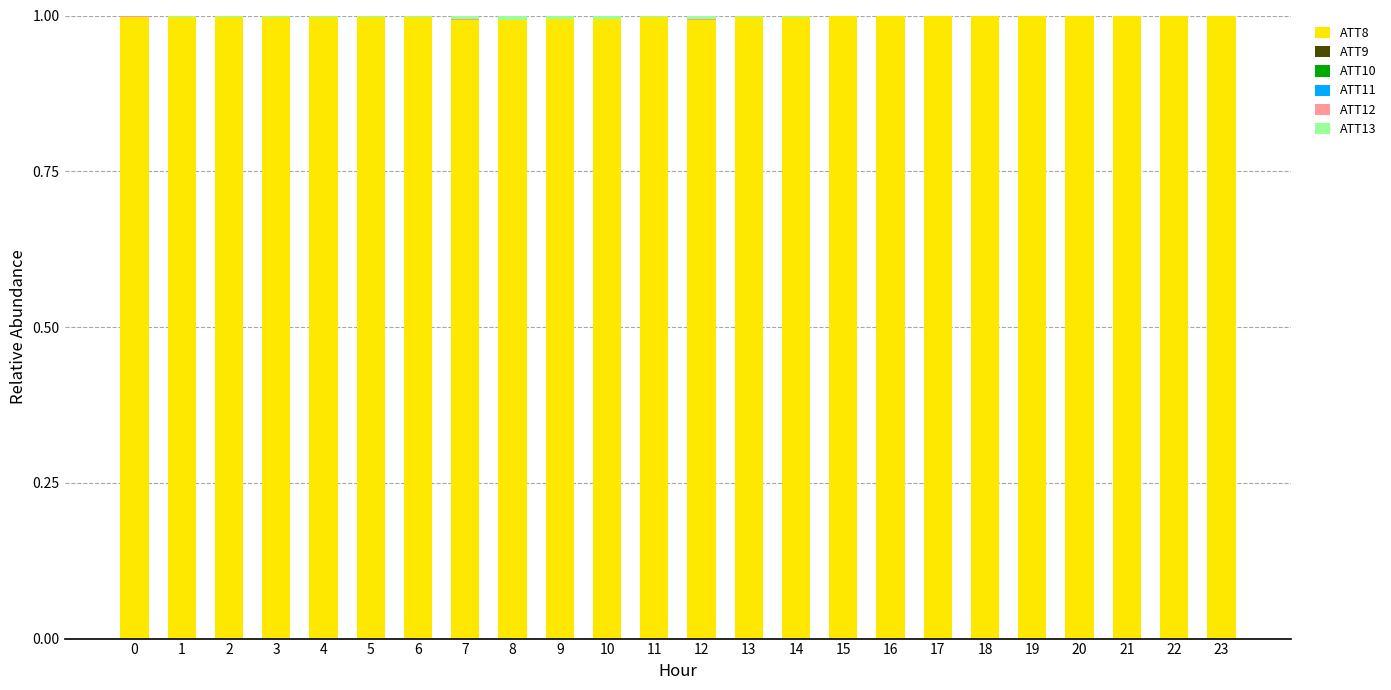

True or false: ATT8 has a value of 1.0 at 0.

True